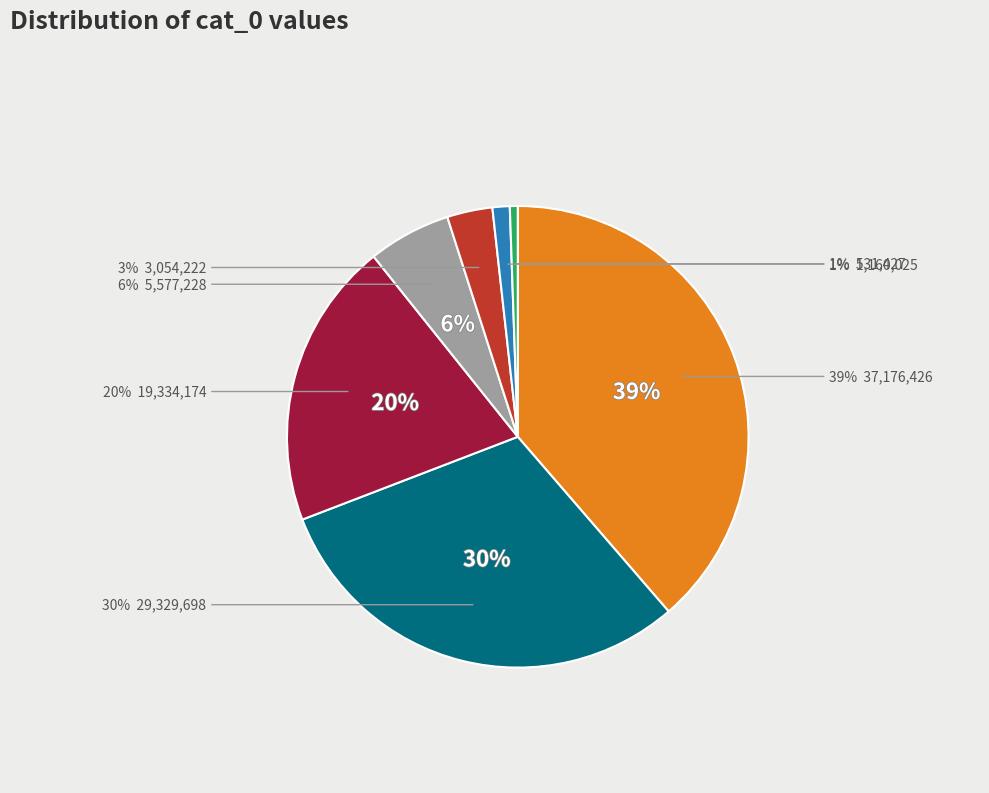

Which category has the smallest portion of the pie?

cat_0: 531427